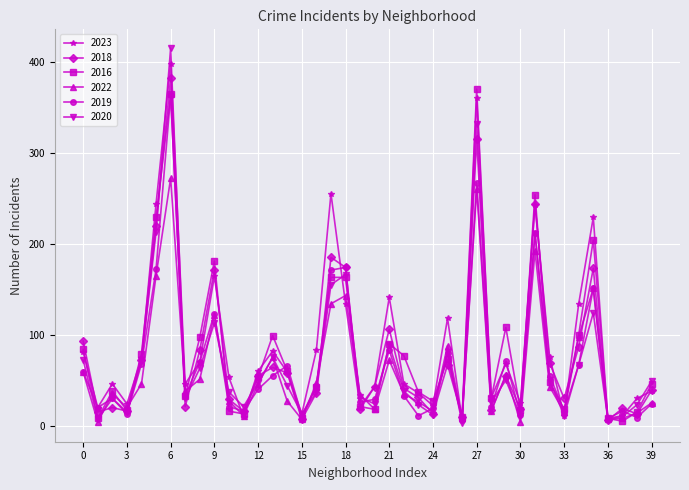

Which series has the largest range (max minus min)?

2020